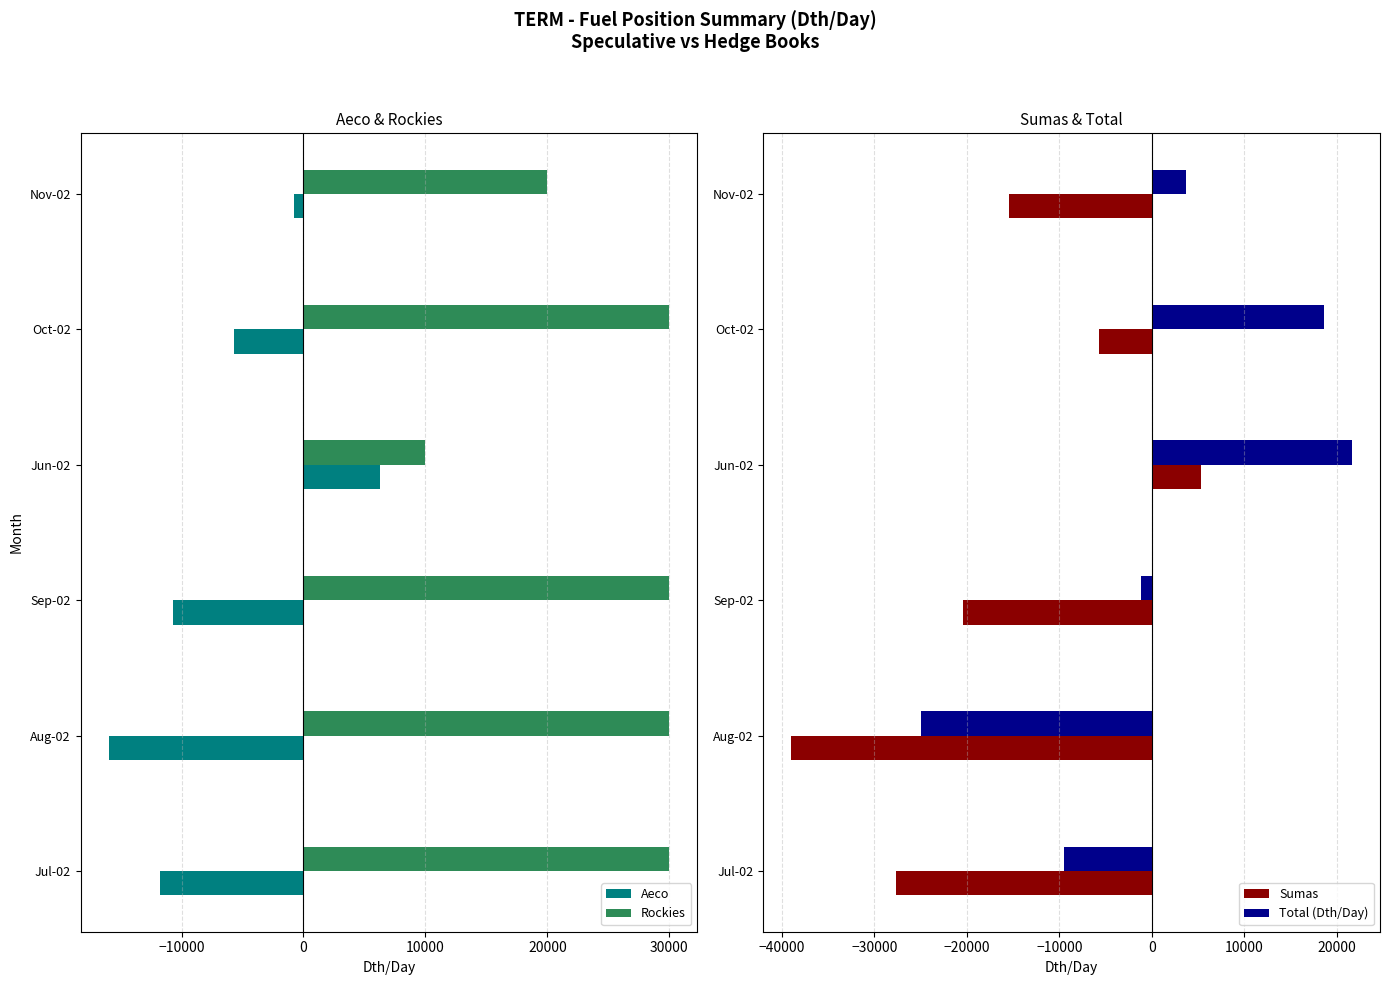

How many positive values does the Aeco series have?

1